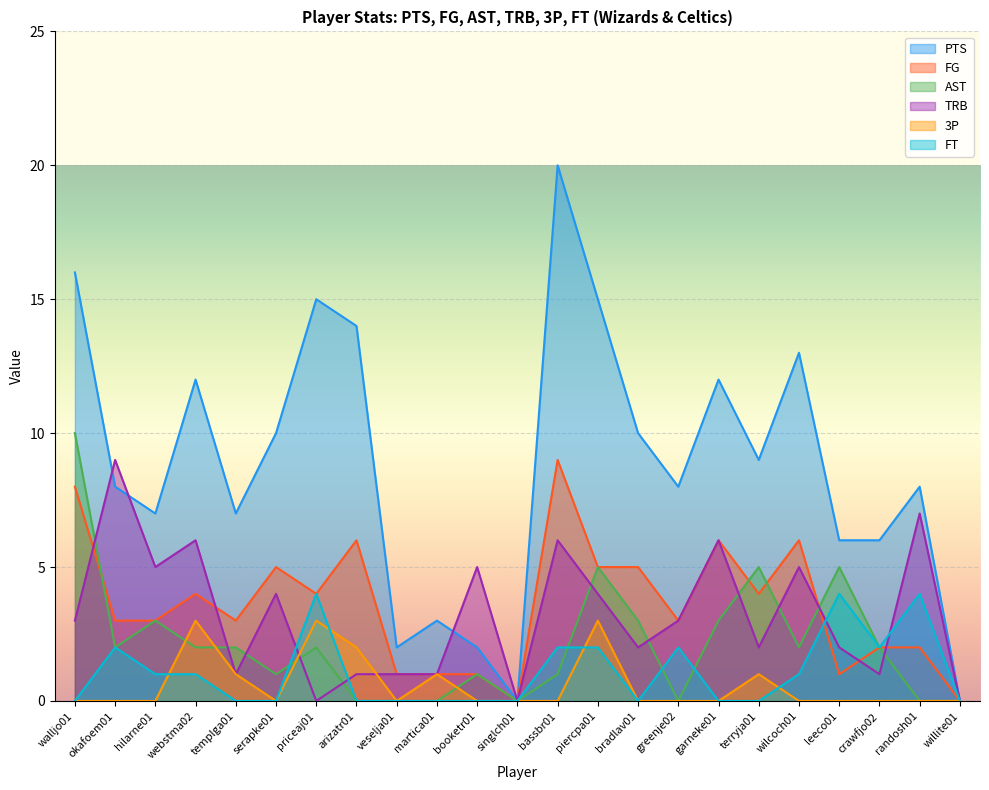

The FG series shows 8 at walljo01. True or false?

True